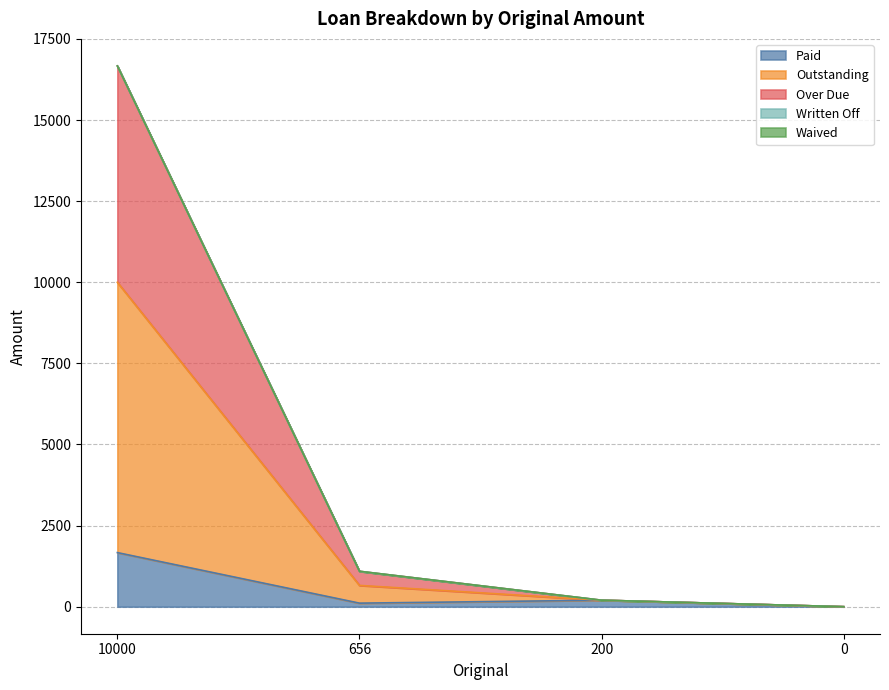

At which category is the sum across all series the highest?

10000